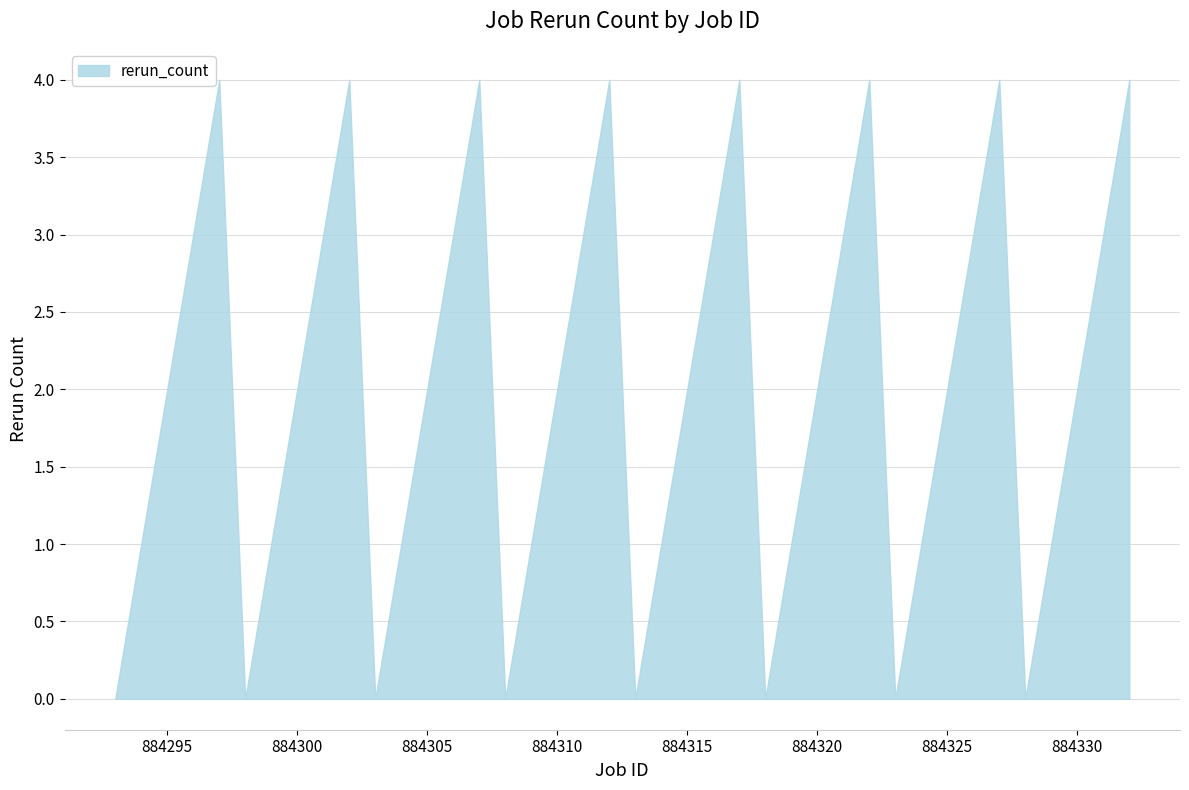

What is the maximum value shown in the chart?

4